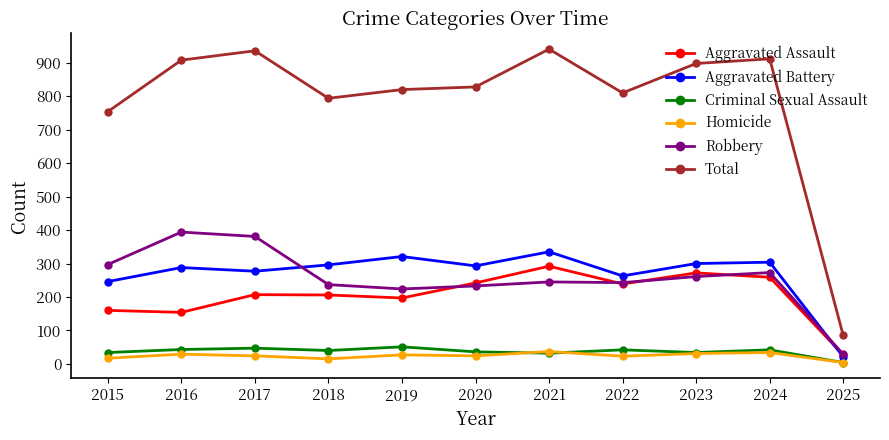

Does the chart have visible grid lines?

No